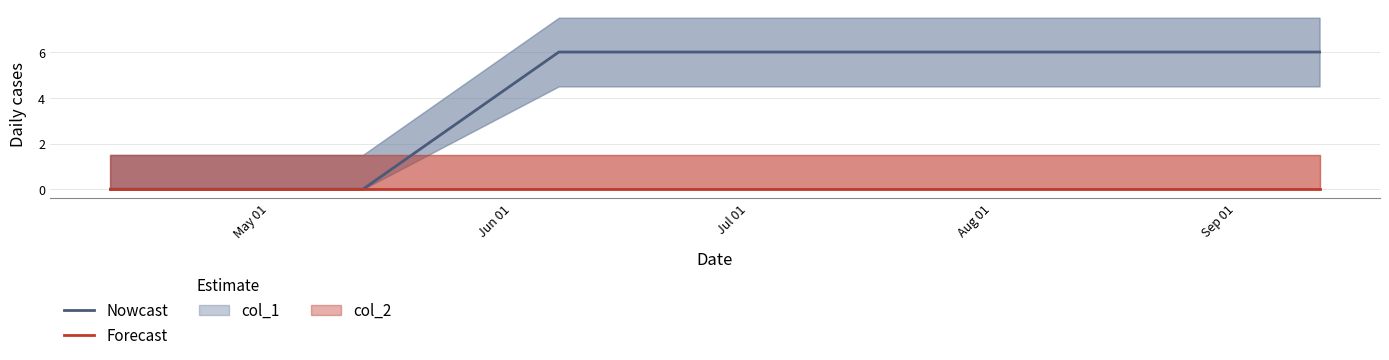

Reading left to right, extract all data points from this chart.

Nowcast: 0	0	6	6	6
Forecast: 0	0	0	0	0